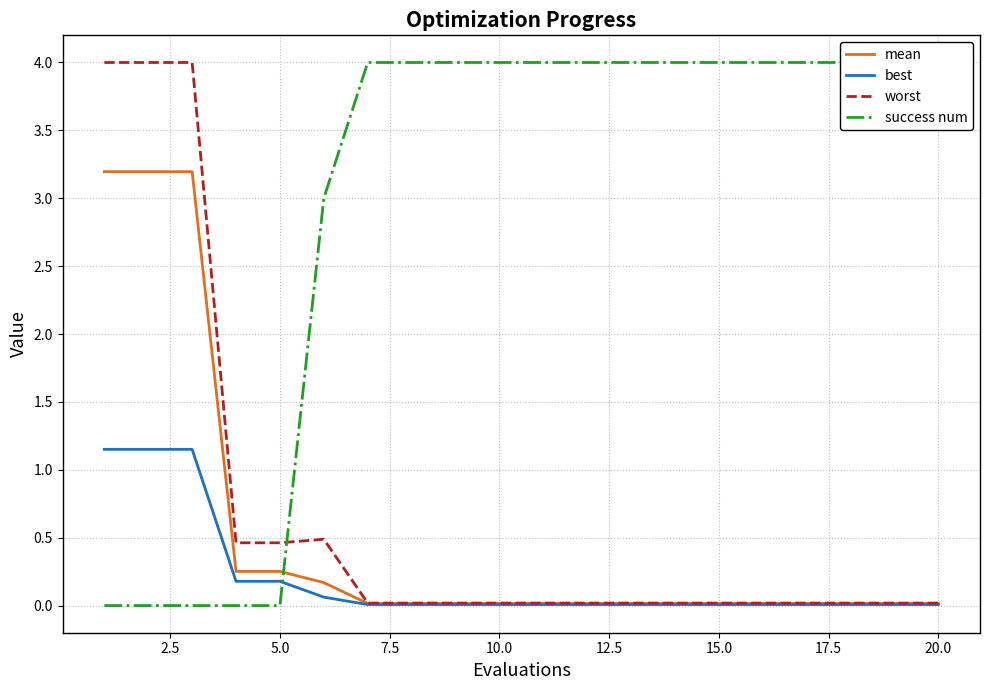

True or false: worst and success num cross at least once.

True